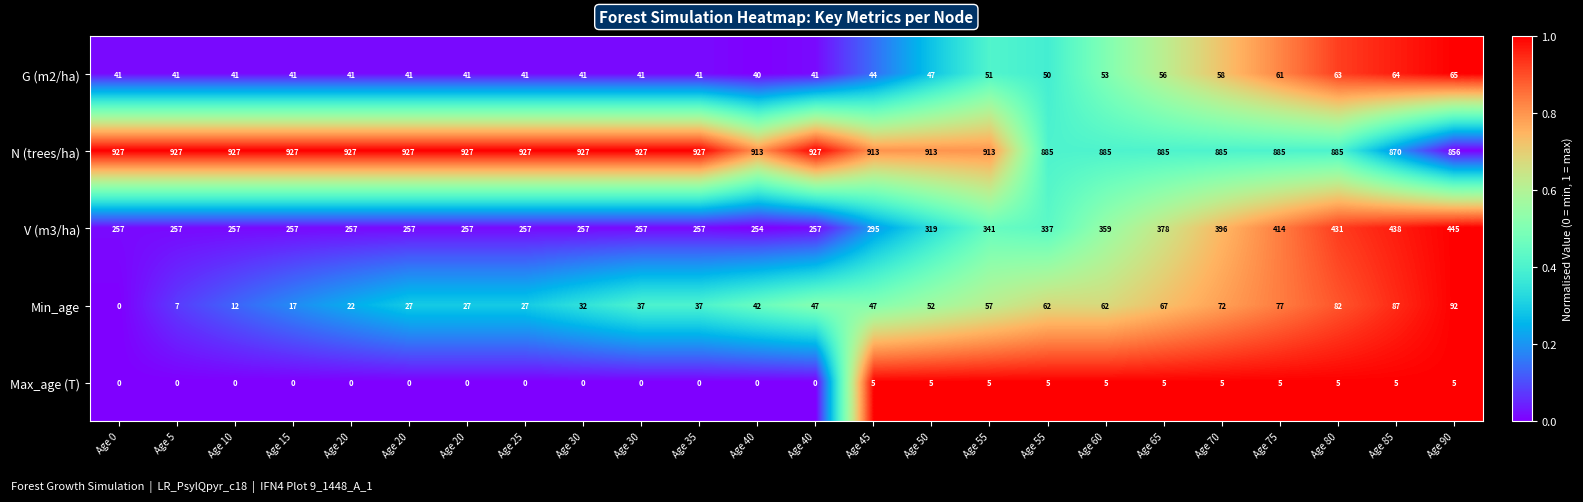

How many values in the V (m3/ha) series are below 257?

1